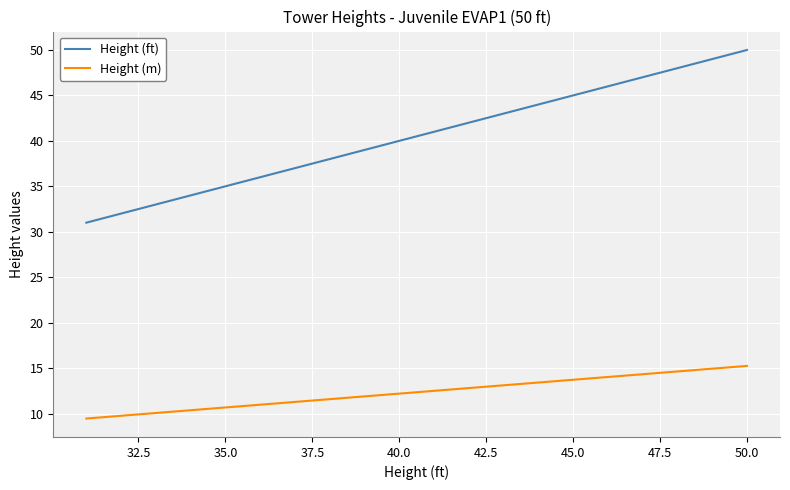

Rank the series by their maximum value, from lowest to highest.

Height (m), Height (ft)